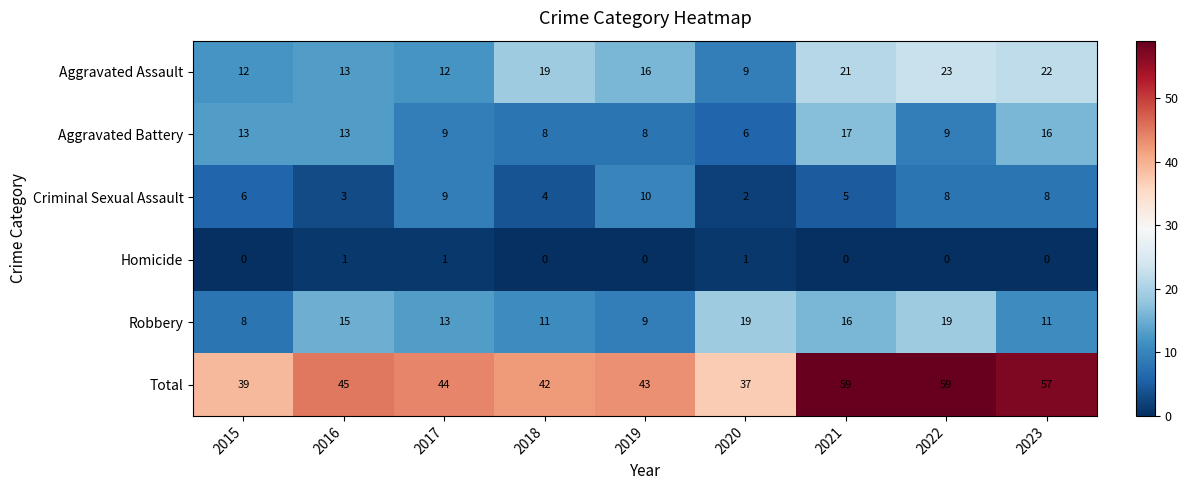

What is the maximum value shown in the chart?

59